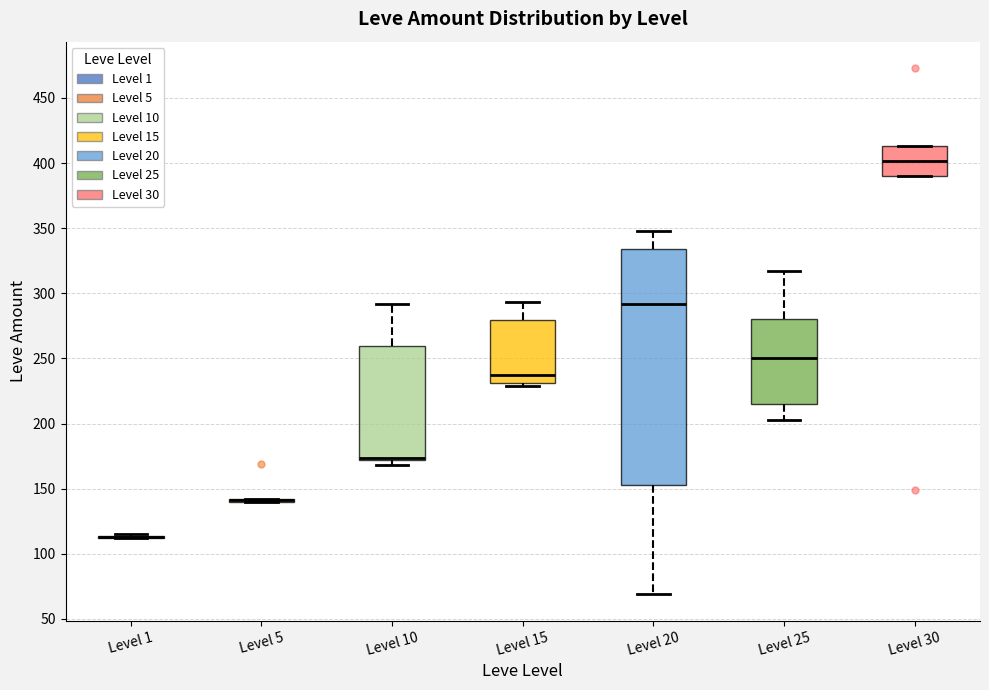

Which box is the tallest, from its lower edge to its upper edge?

Level 20